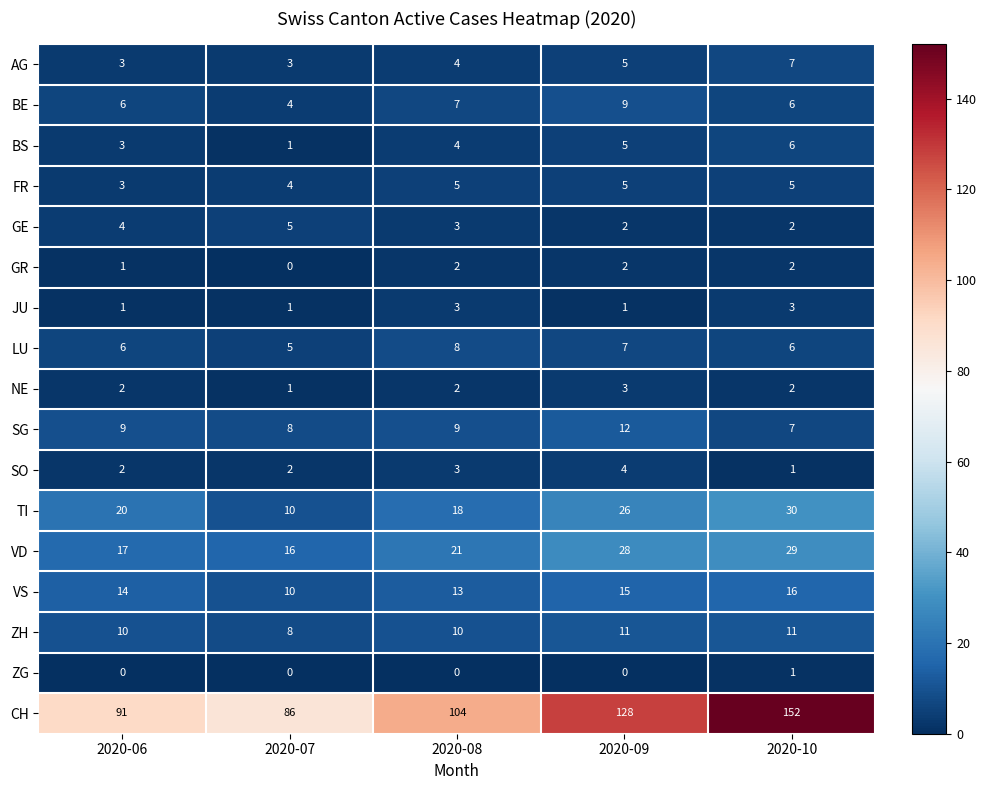

True or false: TI has a value of 26 at 2020-09.

True